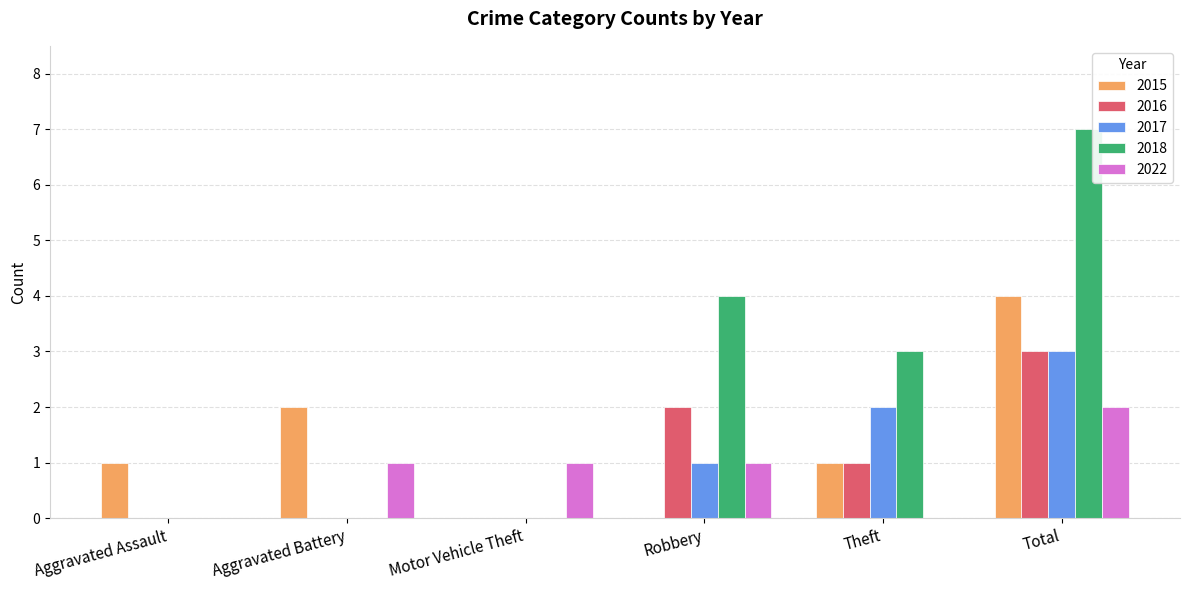

How many data points does each series have?

6